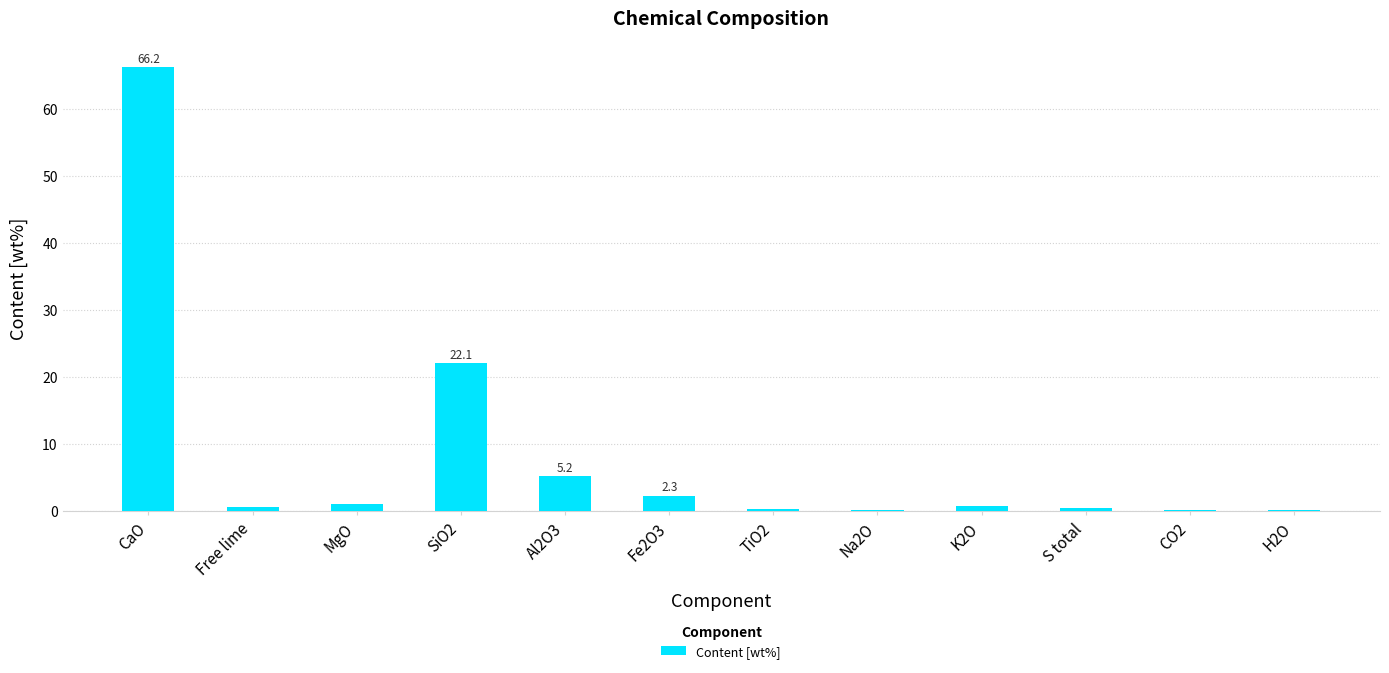

The chart shows a value of 10.5 at SiO2. True or false?

False